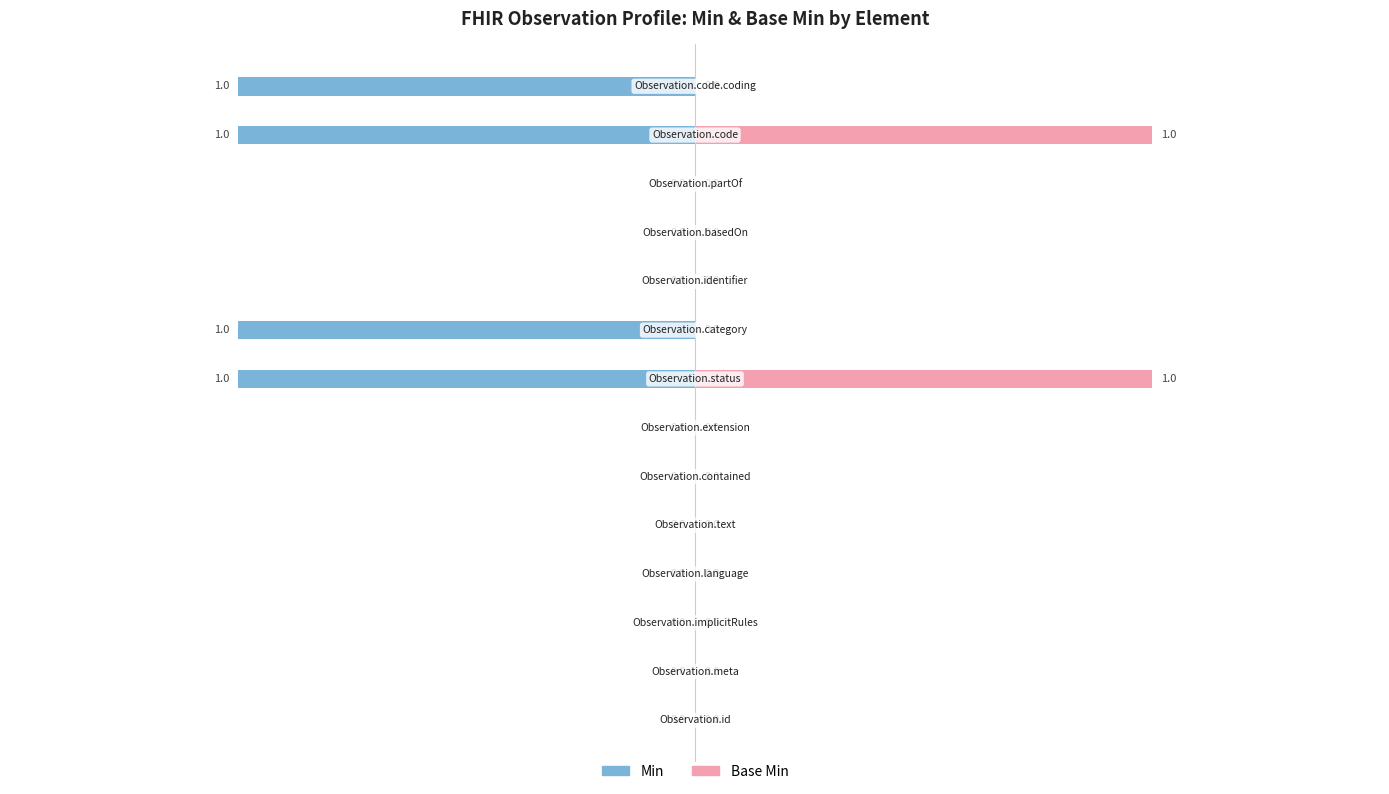

The value of Min at Observation.extension is 0. True or false?

False